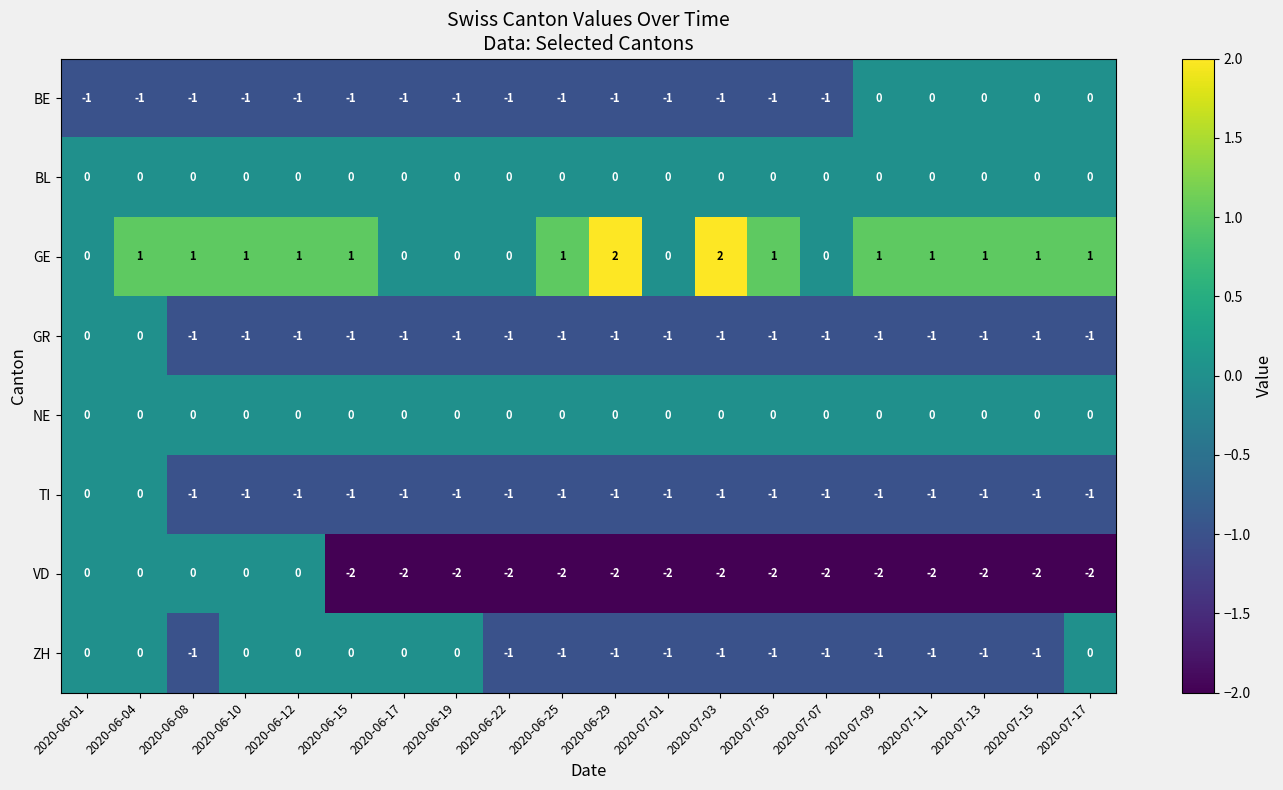

At which category is the sum across all series the highest?

2020-06-04